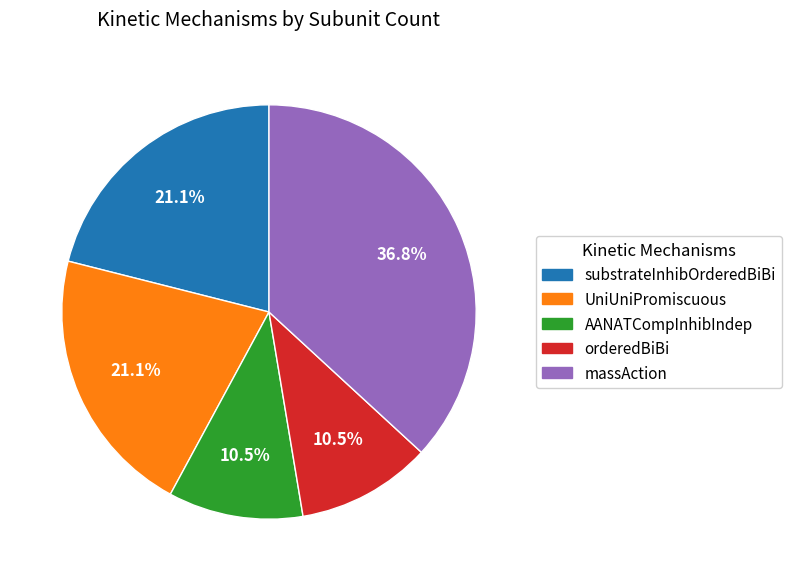

To the nearest percent, what portion does UniUniPromiscuous represent?

21%